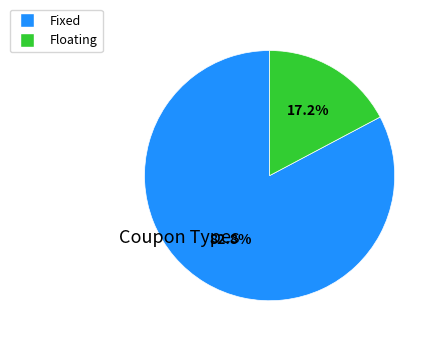

What is the majority slice?

Fixed